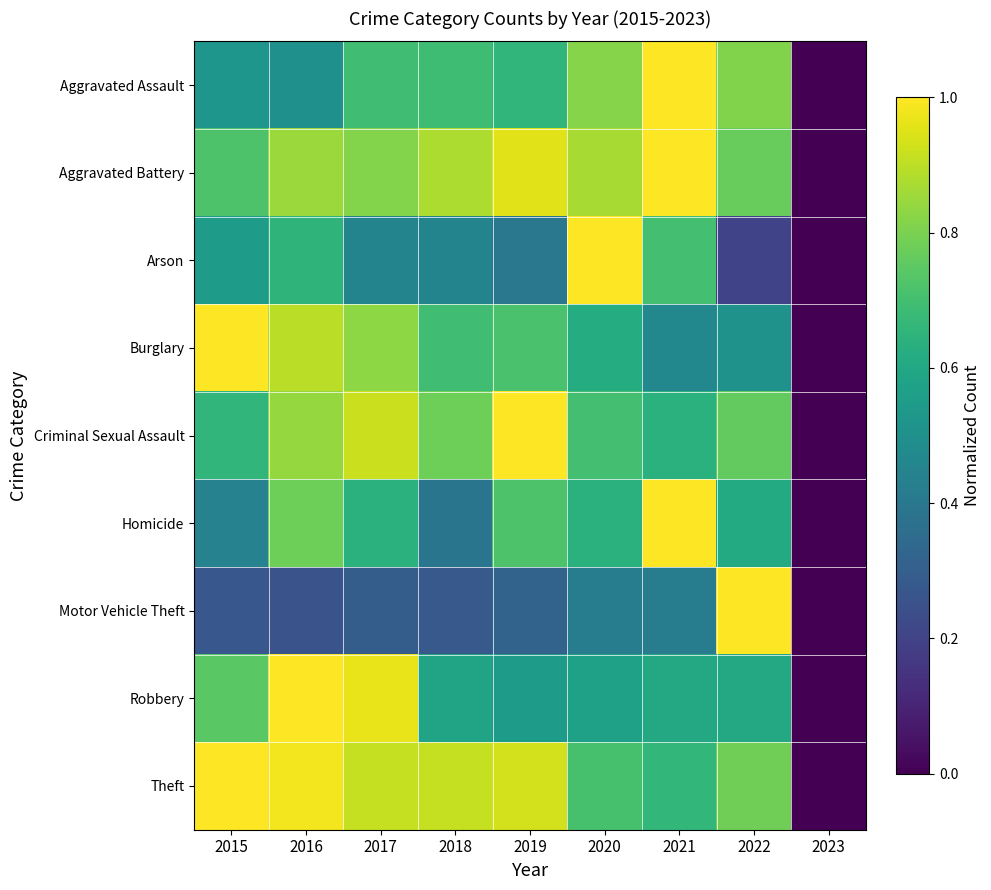

At how many categories does at least one series exceed 0?

8